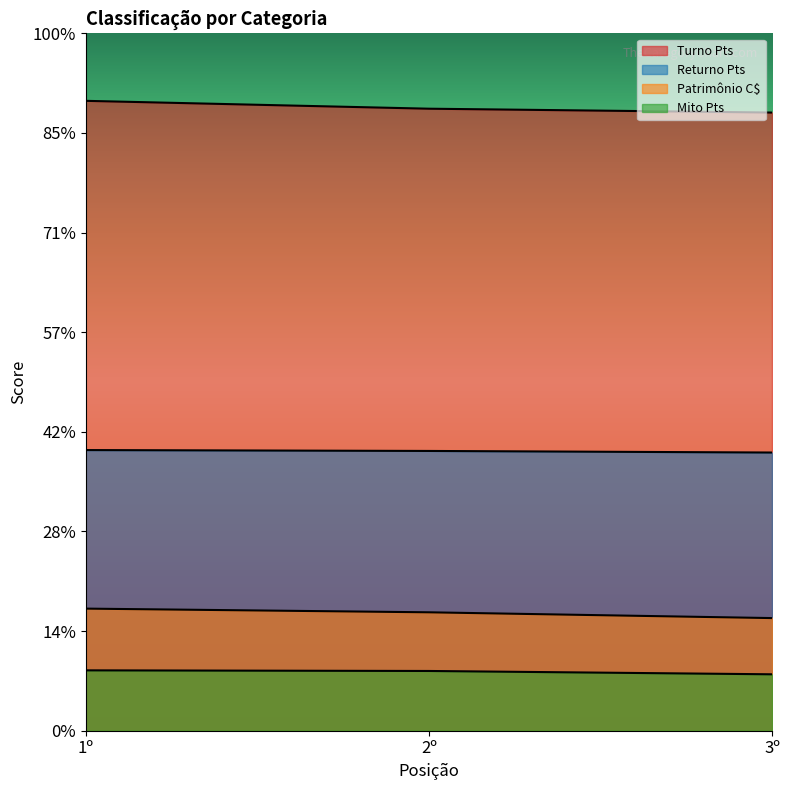

What is the total value across all series at 3º?

2138.8